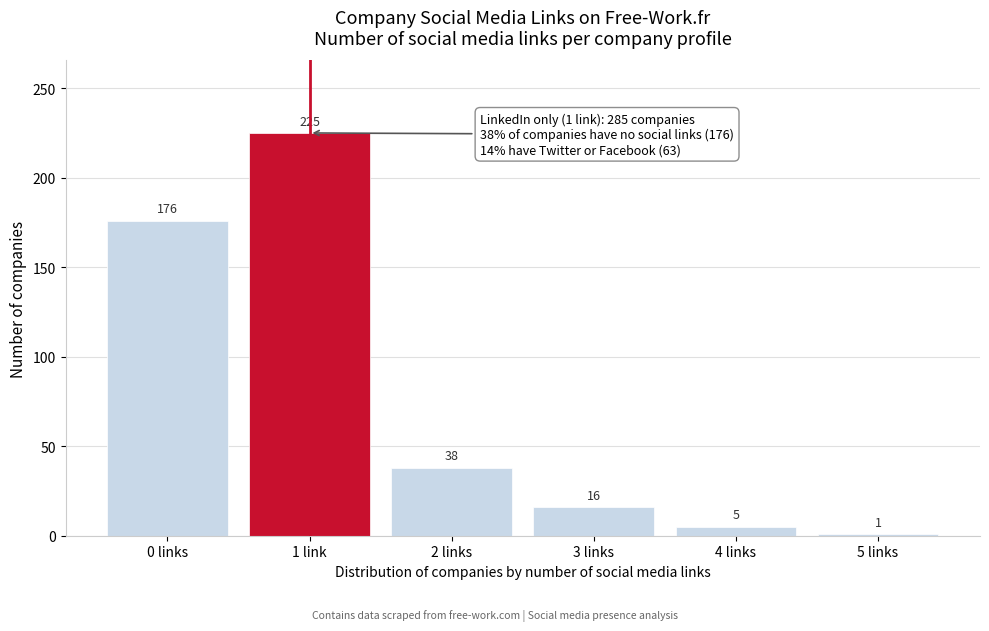

Reading right to left, what are all the values shown in this chart?

5 links=1	4 links=5	3 links=16	2 links=38	1 link=225	0 links=176